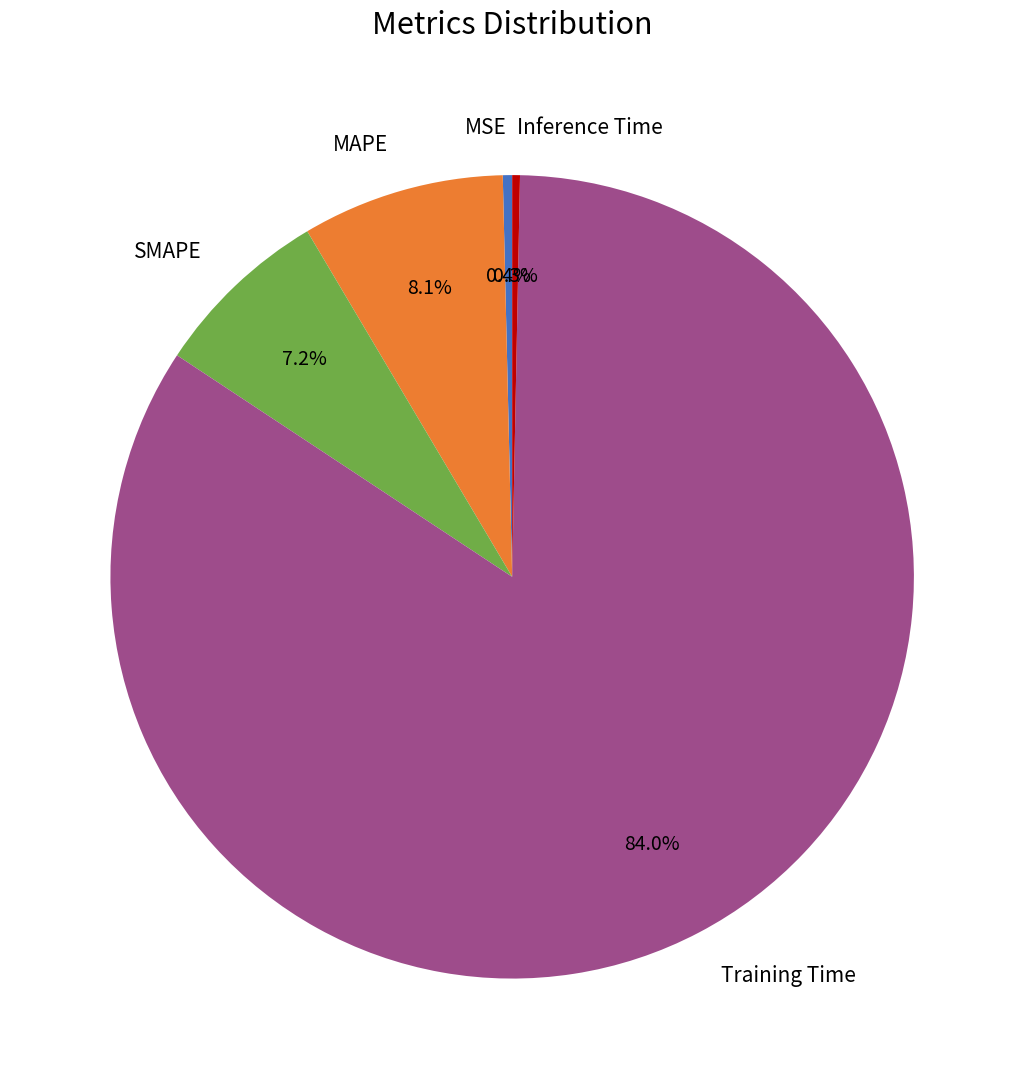

To the nearest percent, what portion does MAPE represent?

8%